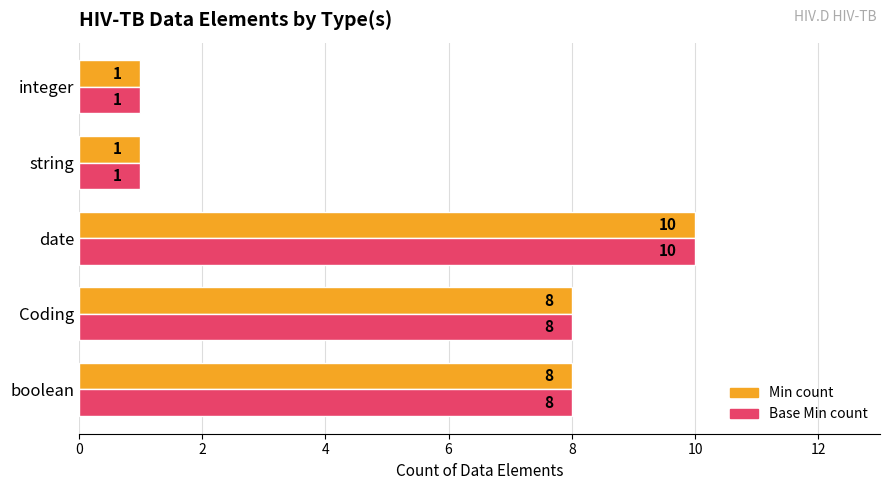

What is the greatest value displayed?

10